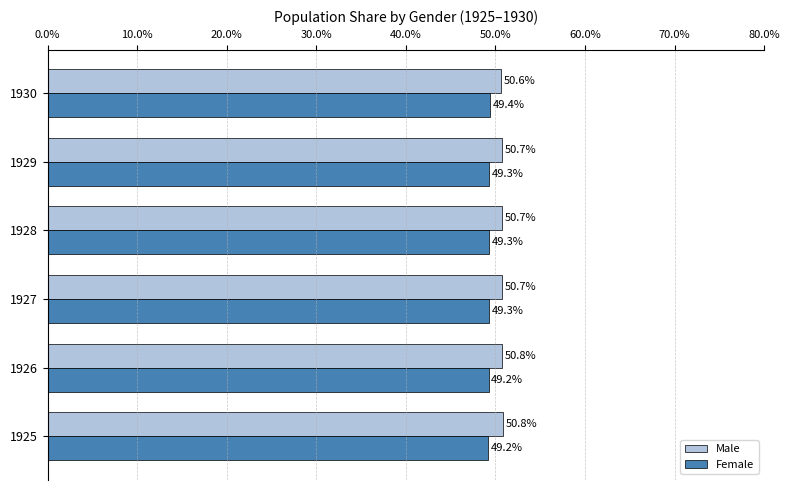

List the series in order of their peak value, lowest first.

Female, Male